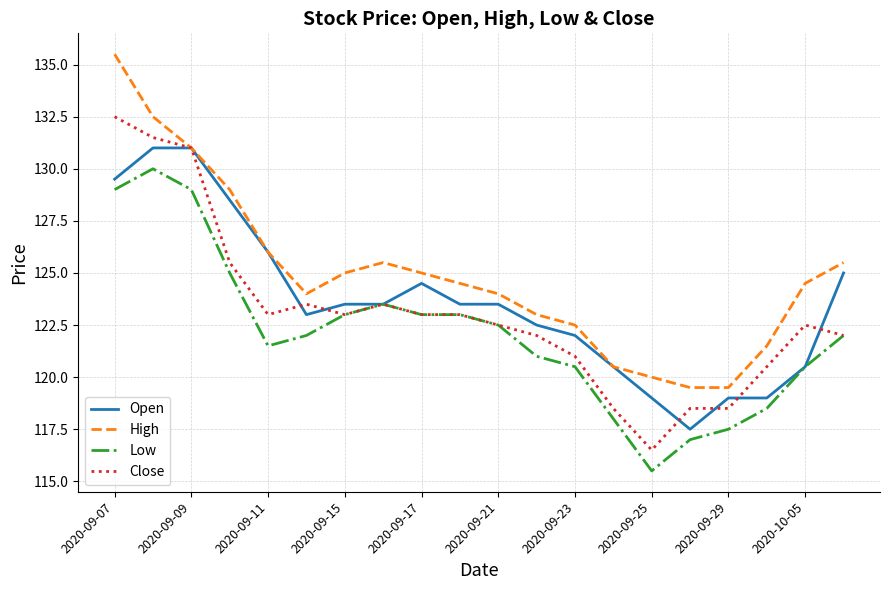

Rank the series by their maximum value, from highest to lowest.

High, Close, Open, Low